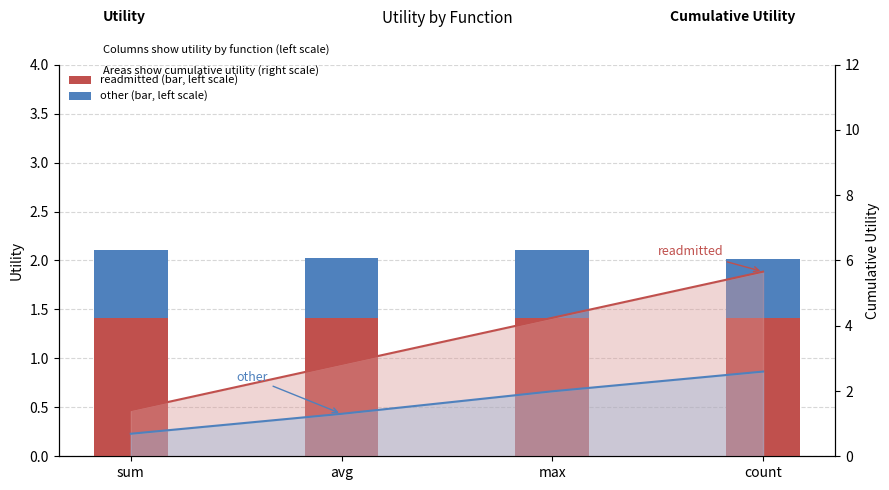

What is the total value across all series at avg?

2.0